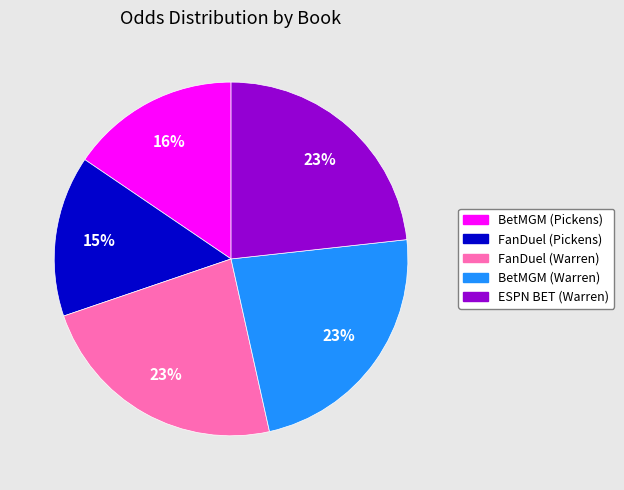

Does any single category account for the majority?

No